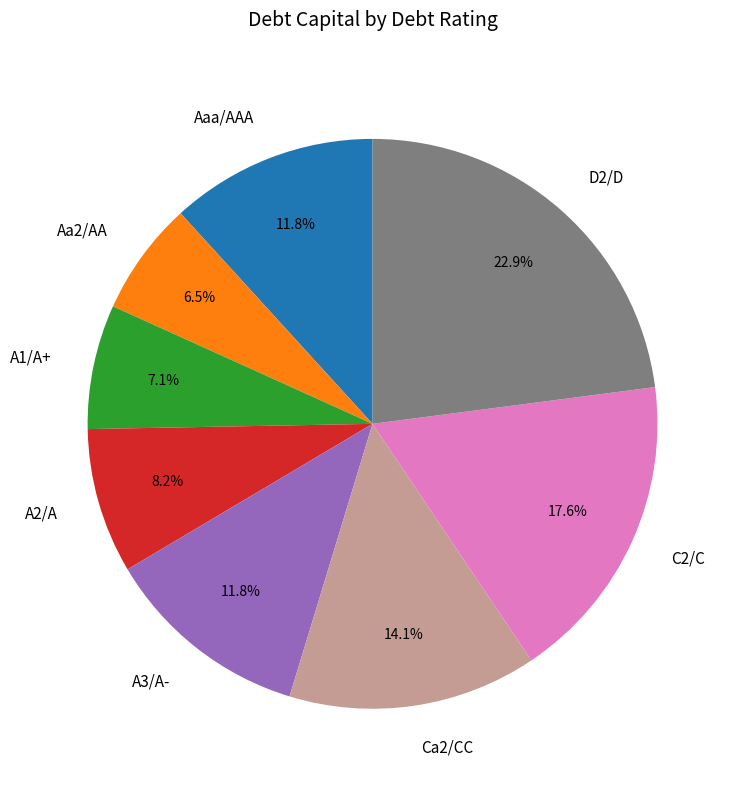

Between Aa2/AA and A2/A, which is larger?

A2/A